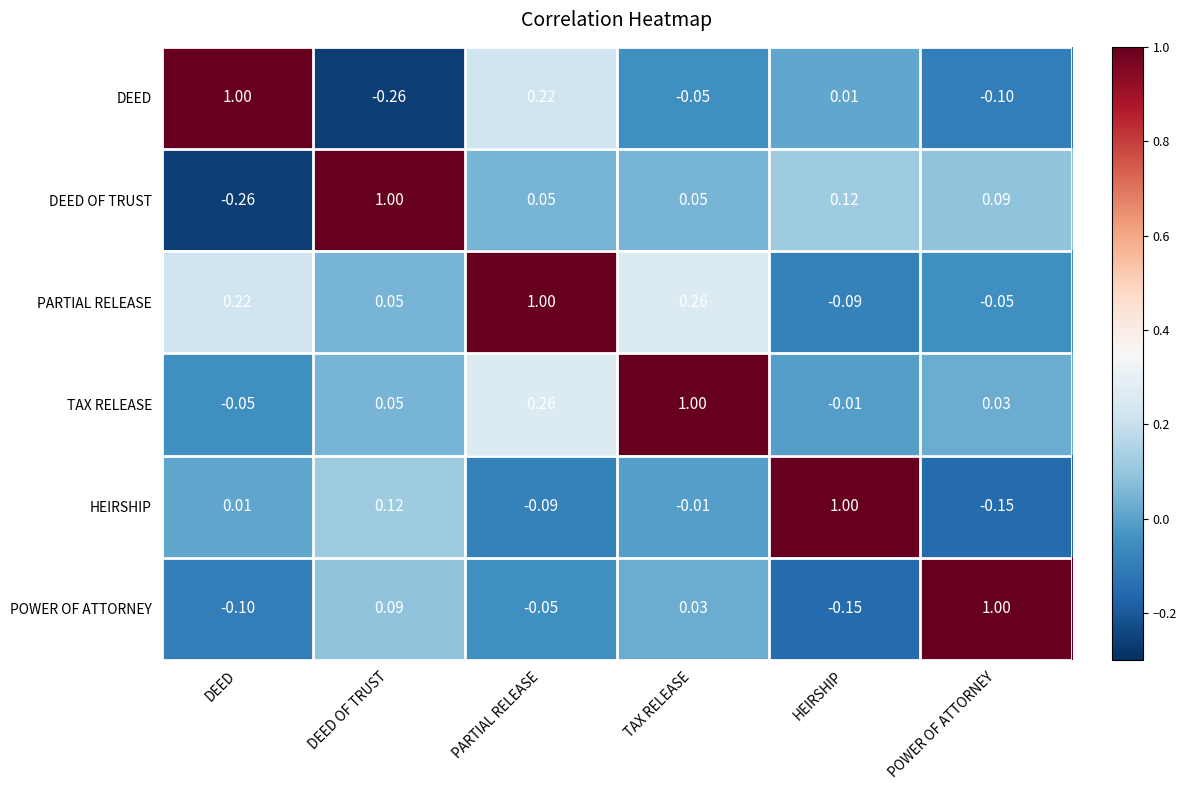

At which label does DEED reach its peak?

DEED